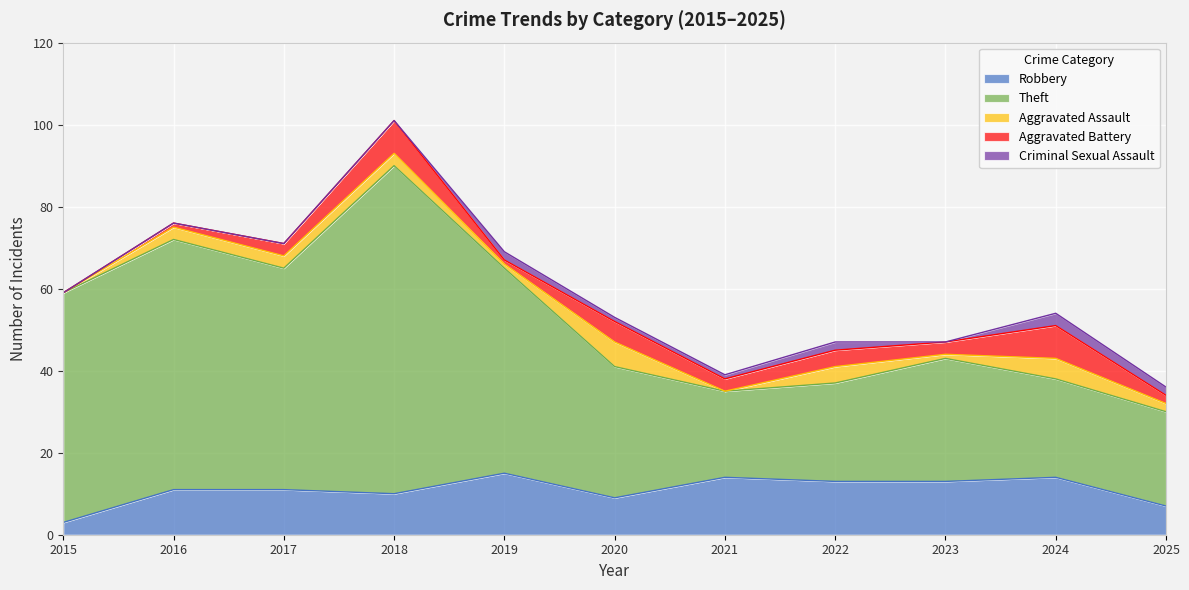

How many interior local peaks does the Aggravated Battery series have?

4